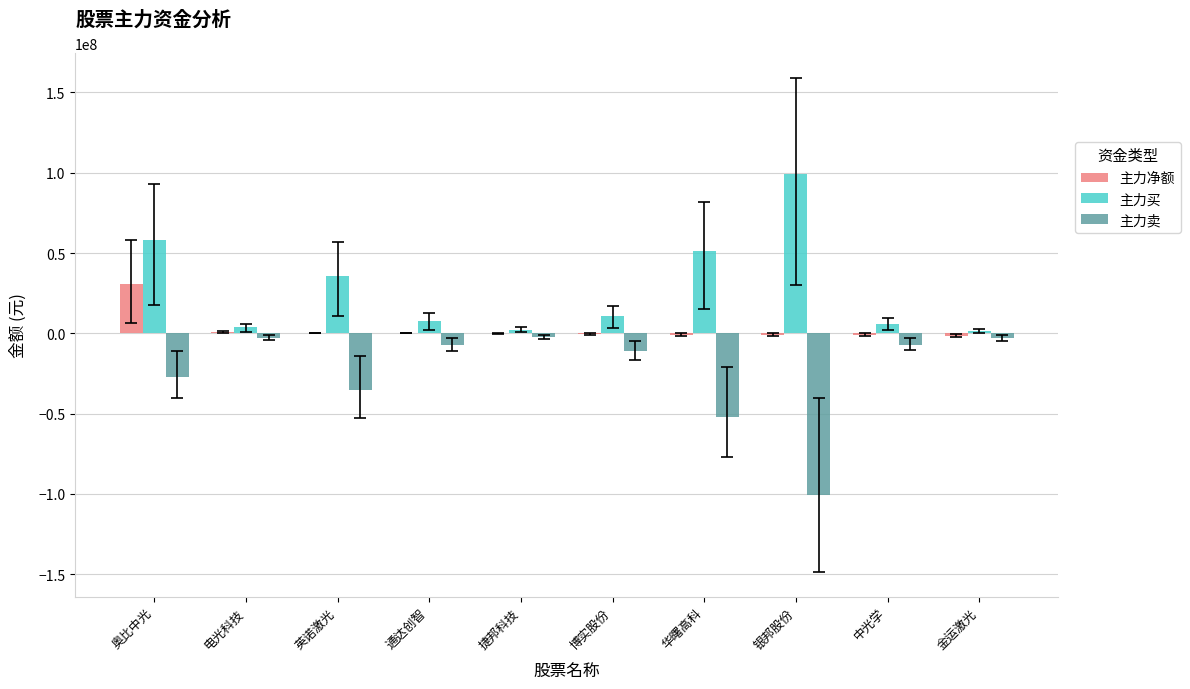

True or false: 主力卖 has a value of -35546593 at 英诺激光.

True